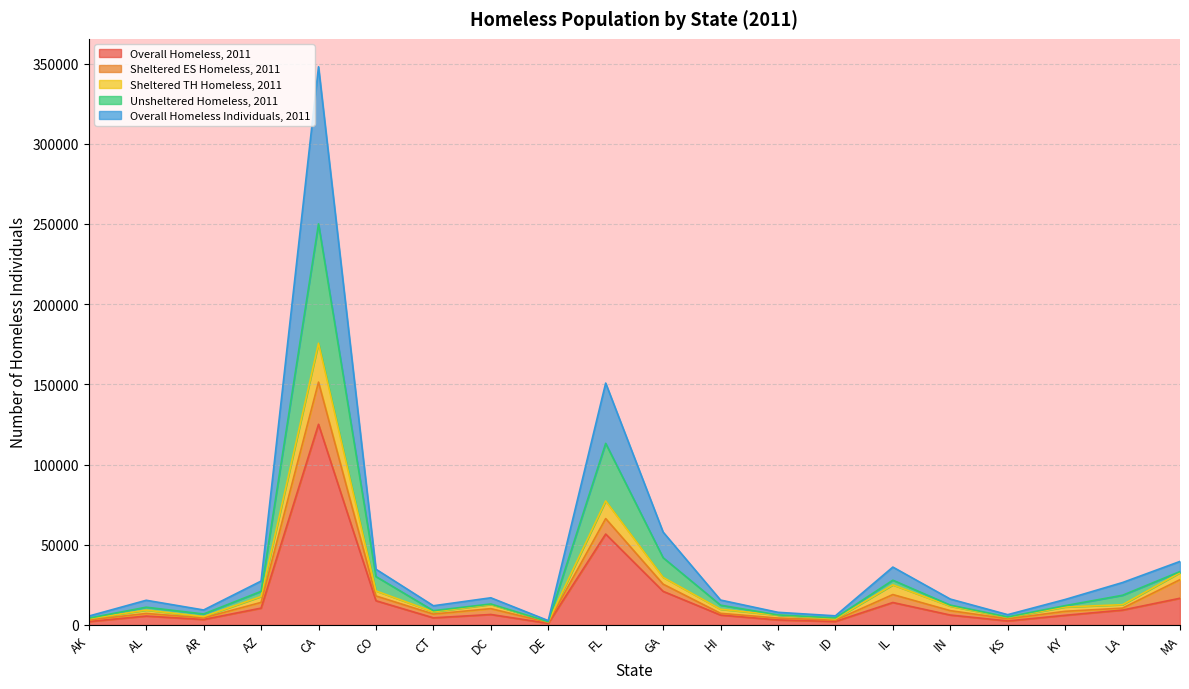

Which category has the highest value in the Overall Homeless, 2011 series?

CA